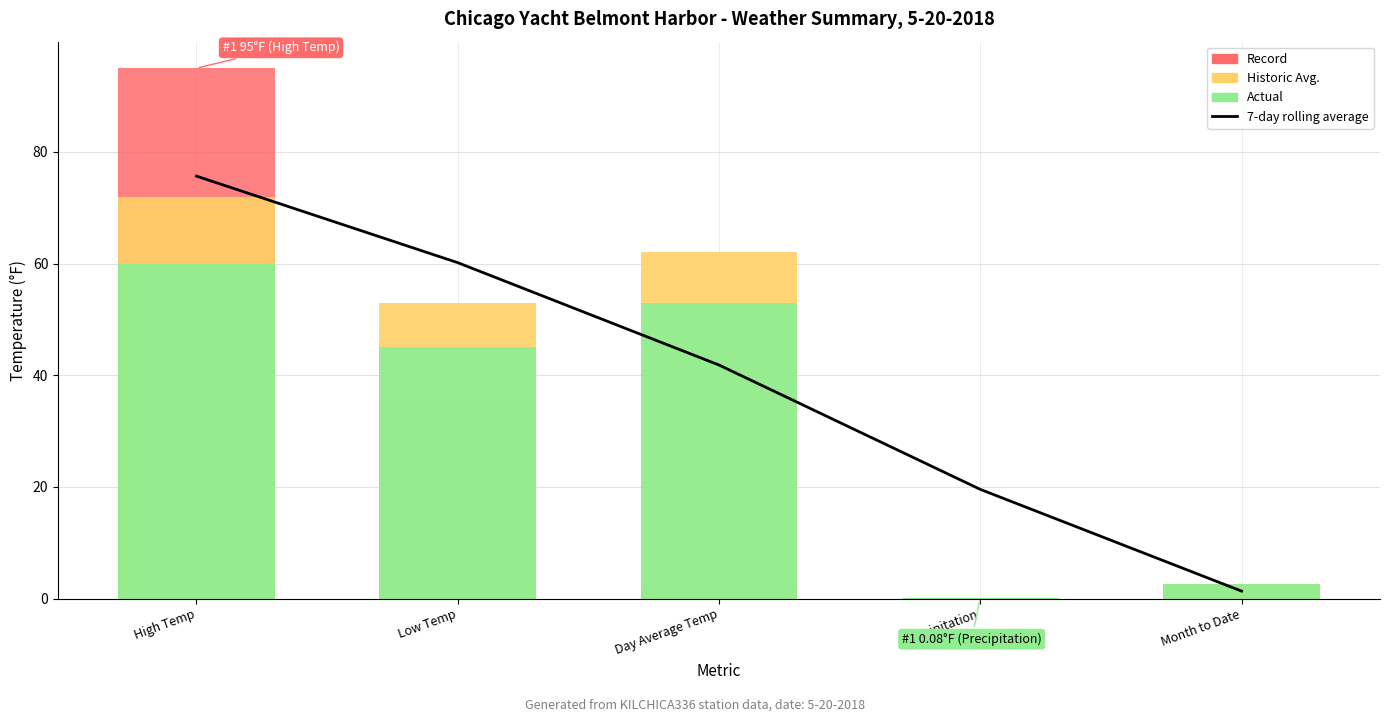

Which category has the highest value across all series?

High Temp